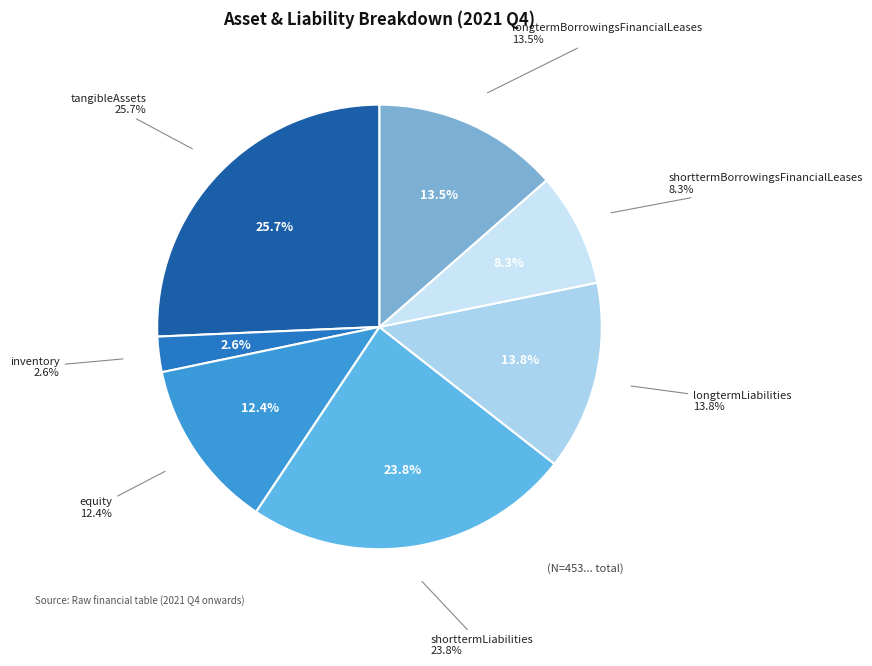

Is it true that tangibleAssets is 26% of the pie?

True